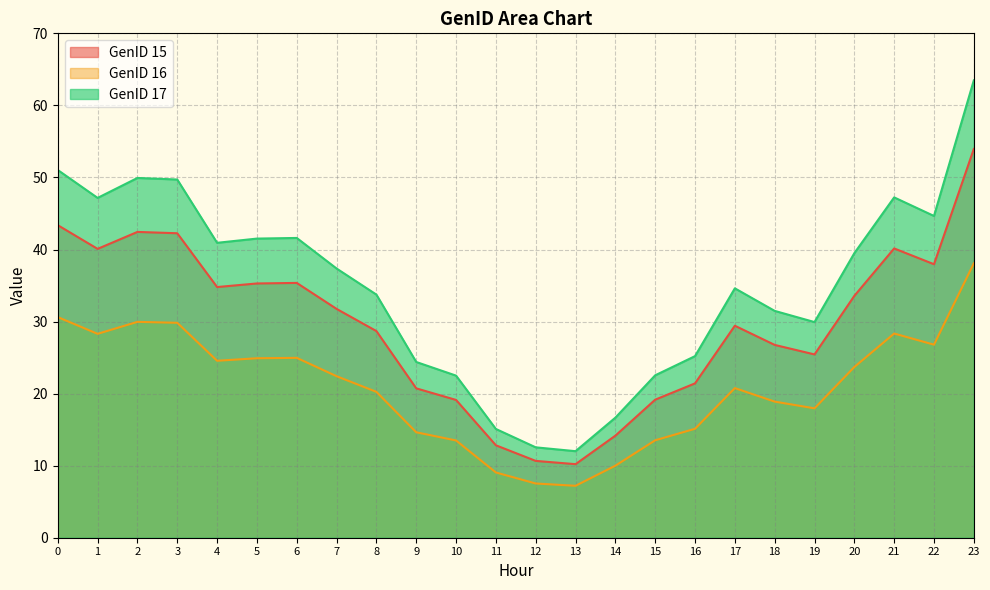

Is it true that GenID 17 equals 44.7 at 22?

True